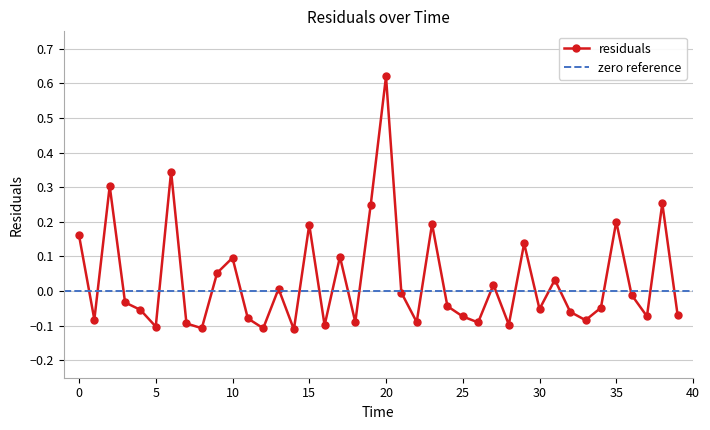

Reading left to right, list all the values displayed in this chart.

0.2	-0.1	0.3	-0.0	-0.1	-0.1	0.3	-0.1	-0.1	0.1	0.1	-0.1	-0.1	0.0	-0.1	0.2	-0.1	0.1	-0.1	0.2	0.6	-0.0	-0.1	0.2	-0.0	-0.1	-0.1	0.0	-0.1	0.1	-0.1	0.0	-0.1	-0.1	-0.0	0.2	-0.0	-0.1	0.3	-0.1